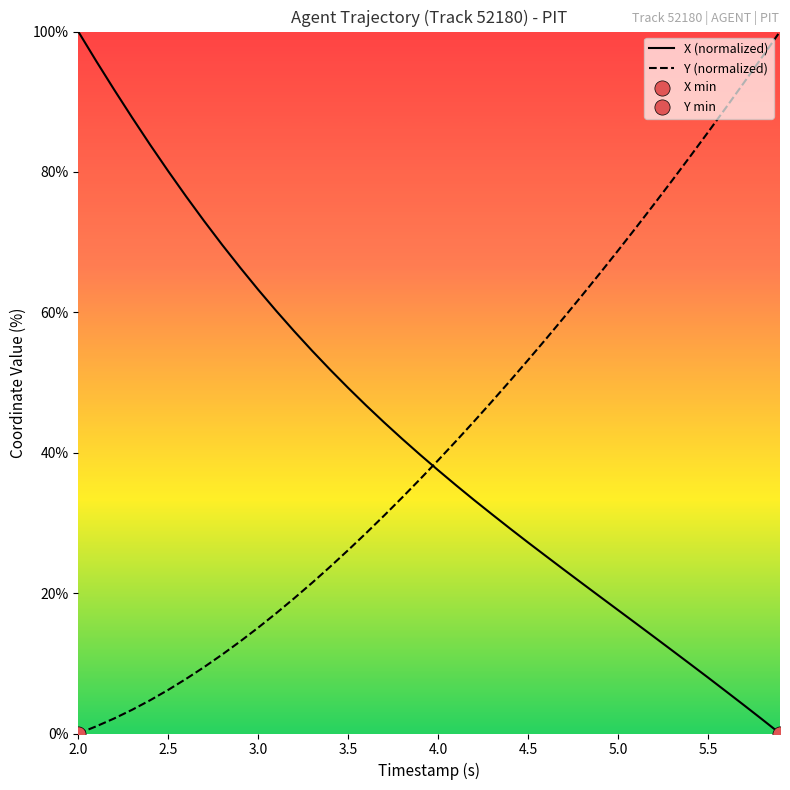

Which series has the largest total across all categories?

X (normalized)